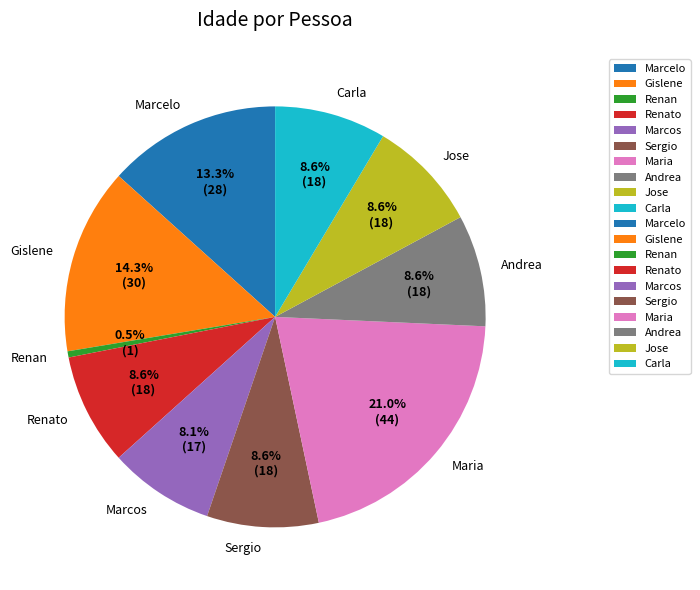

What percentage is the Renato slice, to the nearest percent?

9%